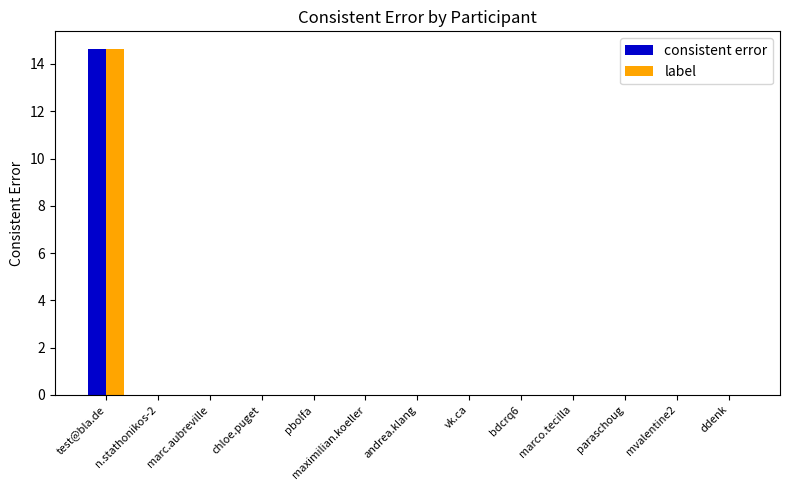

At which category is the sum across all series the highest?

test@bla.de